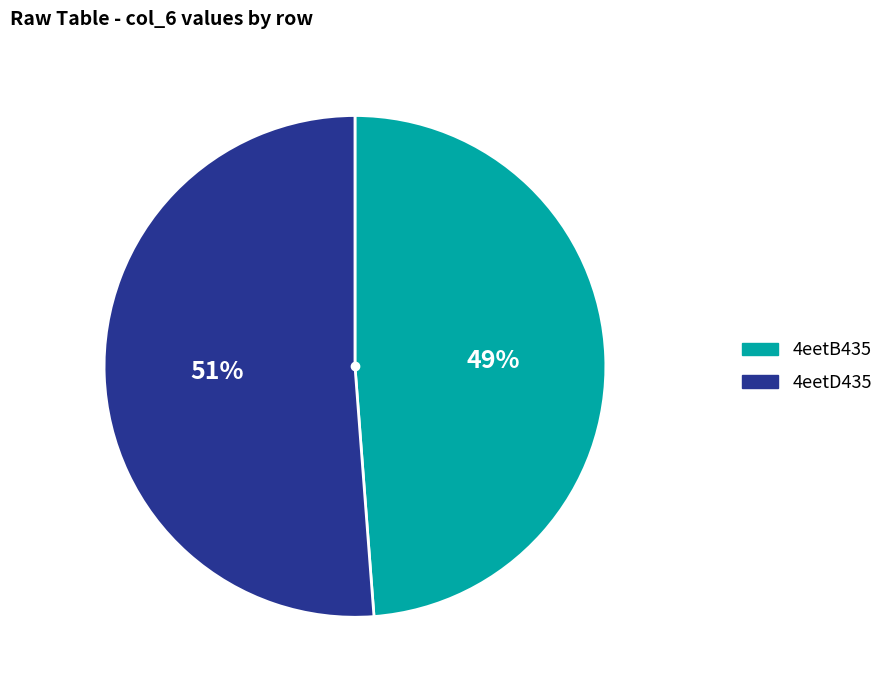

What is the ratio of the value at 4eetB435 to the value at 4eetD435?

1.0